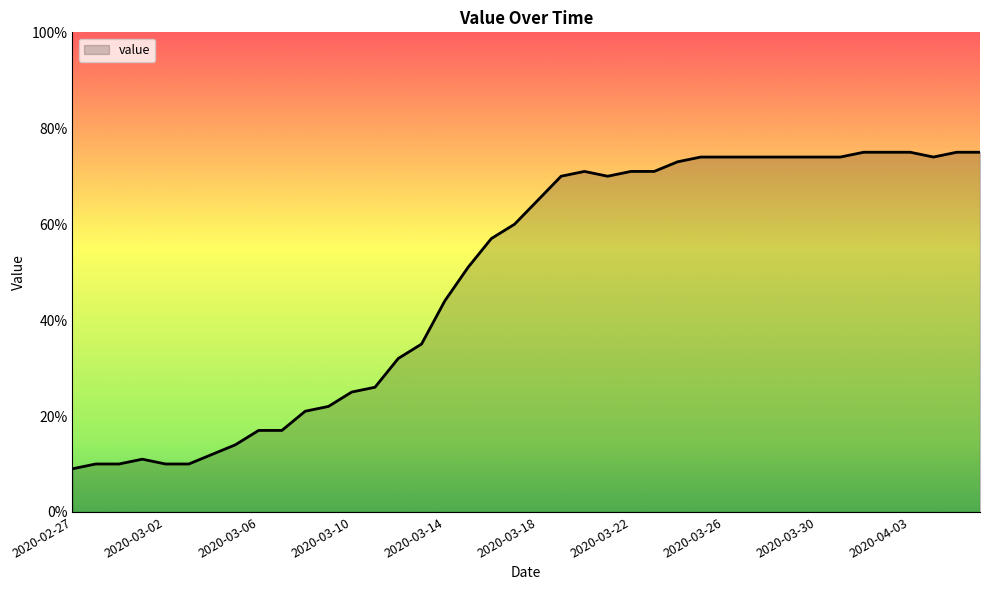

What is the smallest value displayed?

9